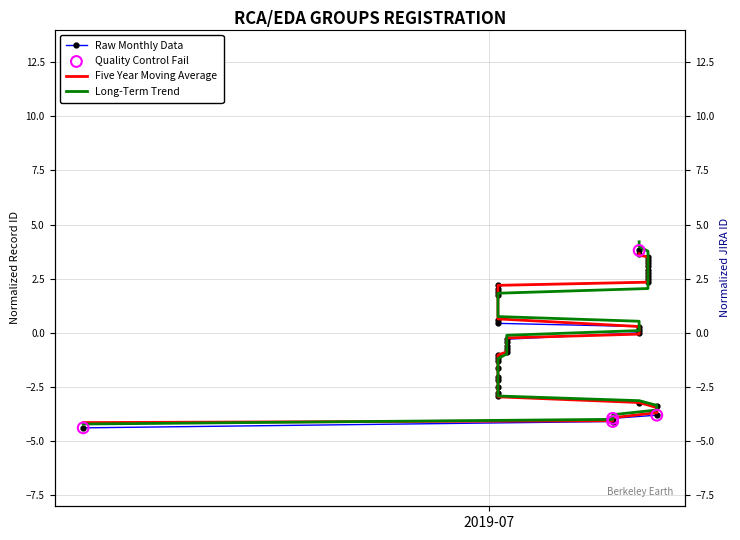

At how many categories does at least one series exceed 1?

29